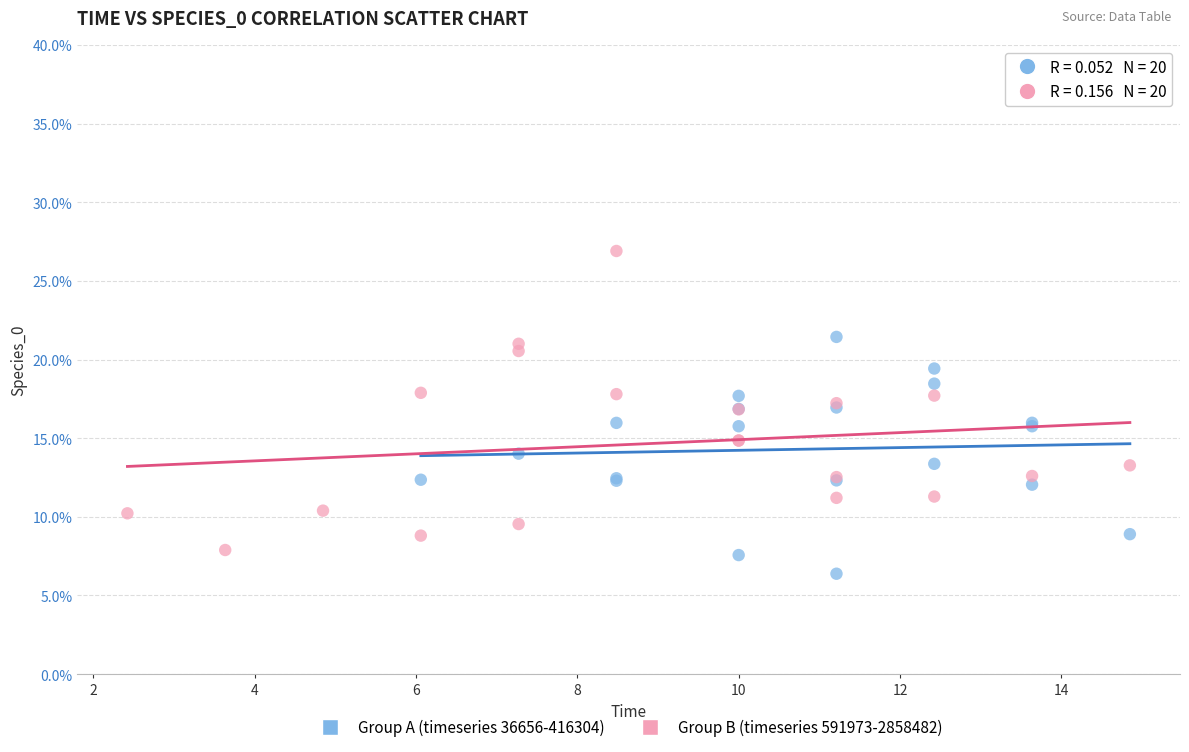

Which series reaches the maximum Y coordinate?

Group B (timeseries 591973-2858482)